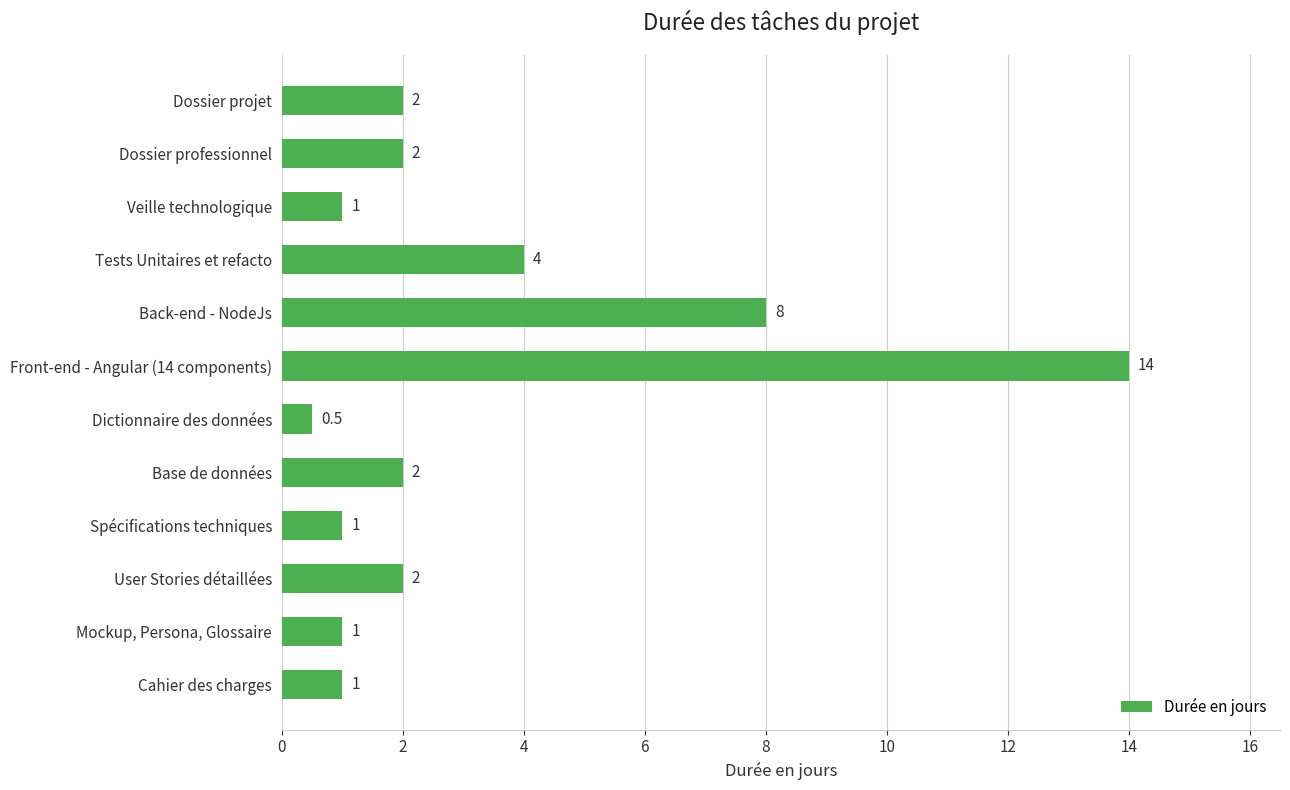

Where is the data nearest to the value 7?

Back-end - NodeJs